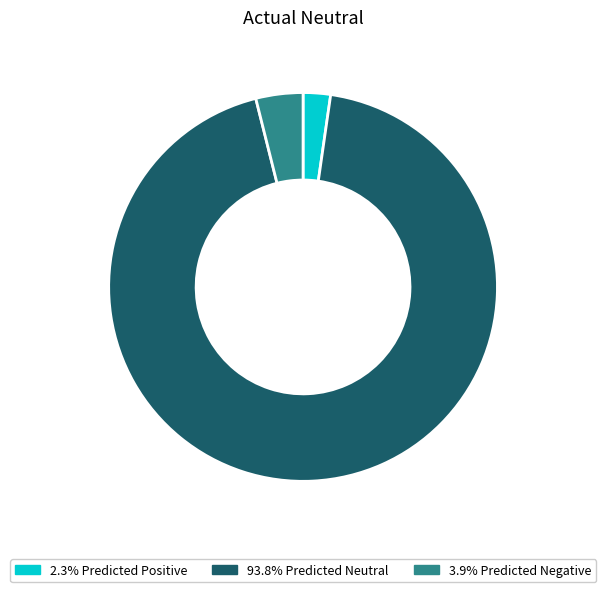

Which category has the biggest portion of the pie?

Predicted Neutral